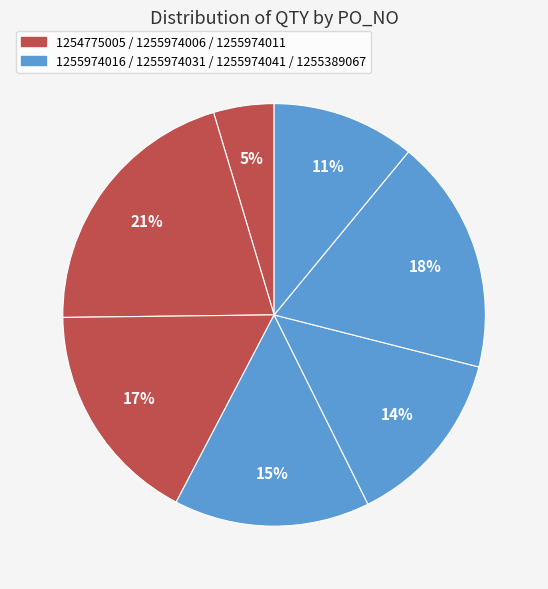

How many segments does this pie chart have?

7